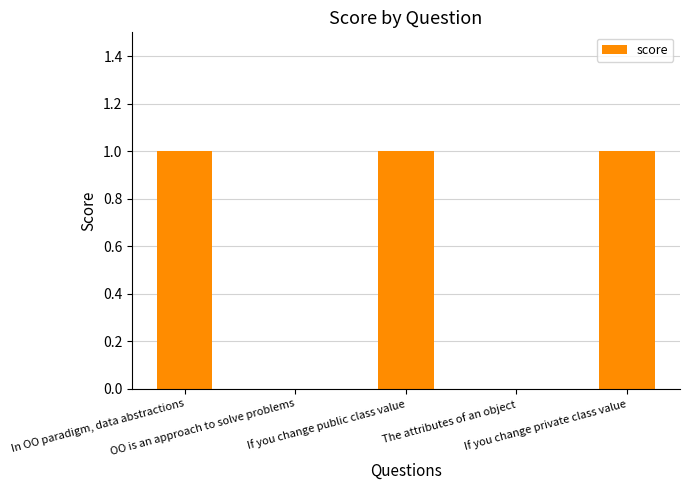

What is the sum of all values?

3